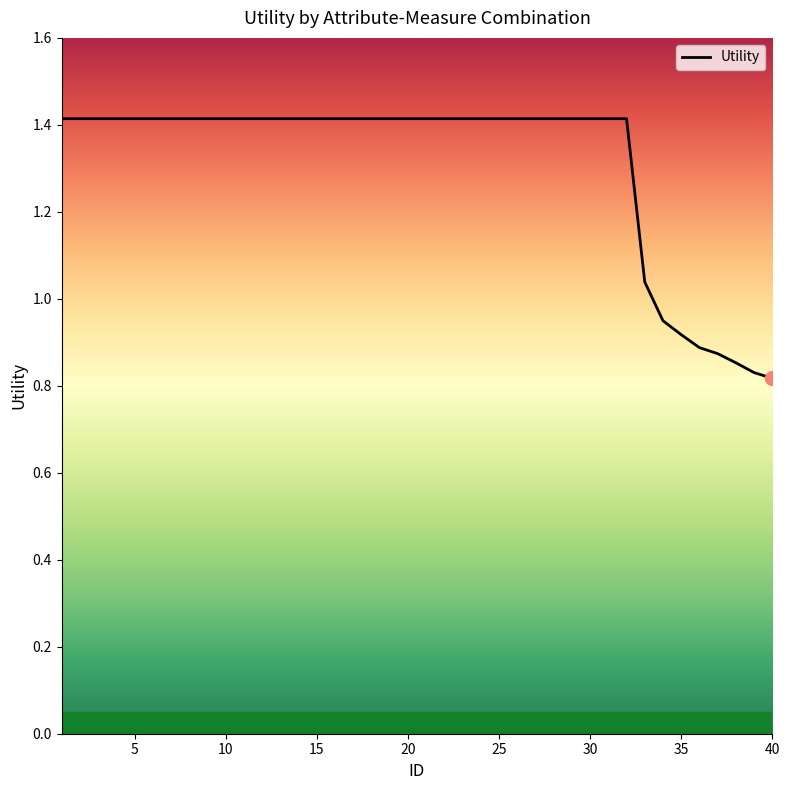

What is the maximum value shown in the chart?

1.4